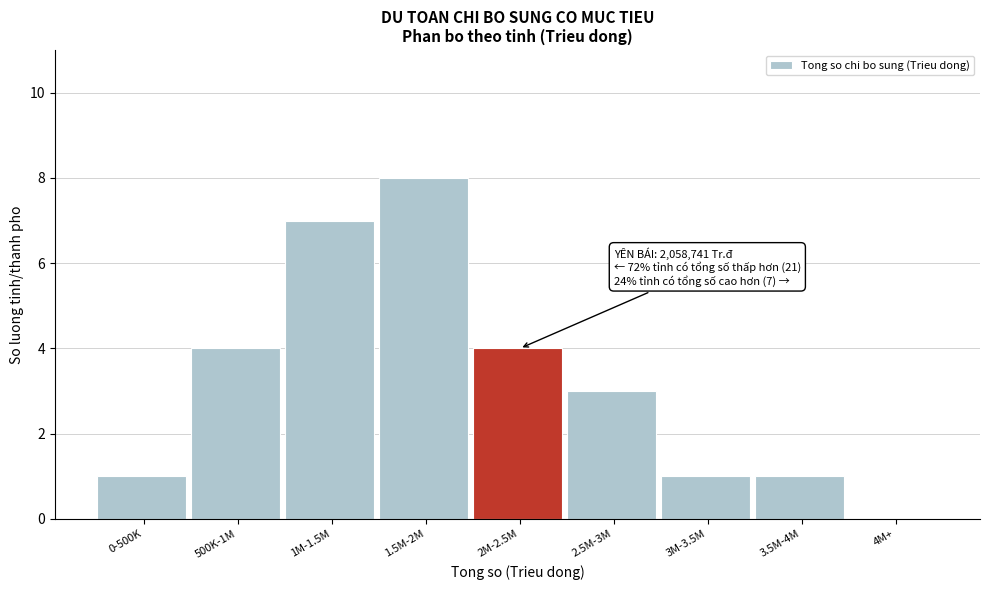

Reading left to right, list all the values displayed in this chart.

0-500K=1	500K-1M=4	1M-1.5M=7	1.5M-2M=8	2M-2.5M=4	2.5M-3M=3	3M-3.5M=1	3.5M-4M=1	4M+=0